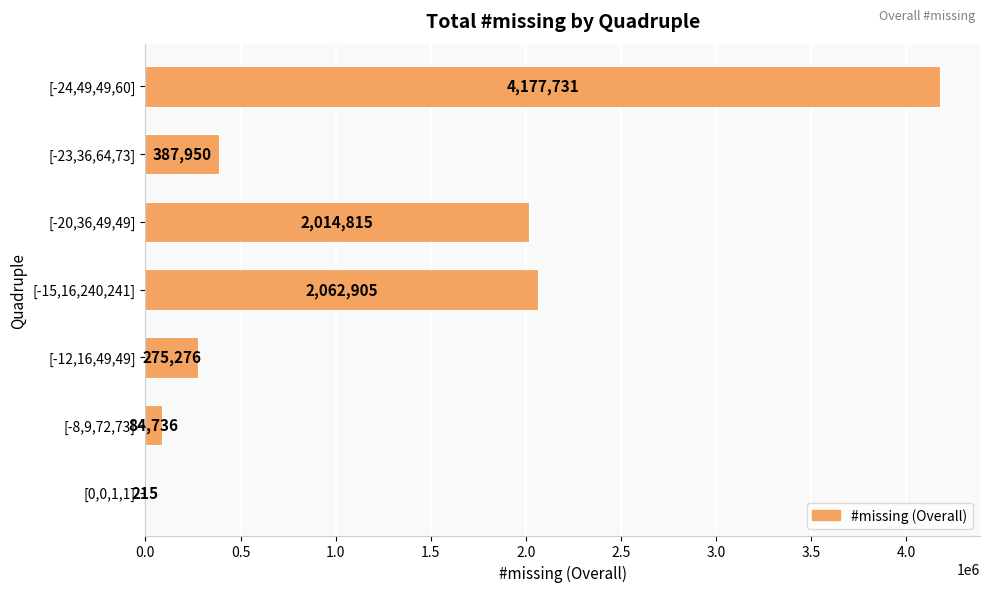

What is the approximate value at [-12,16,49,49]?

275276